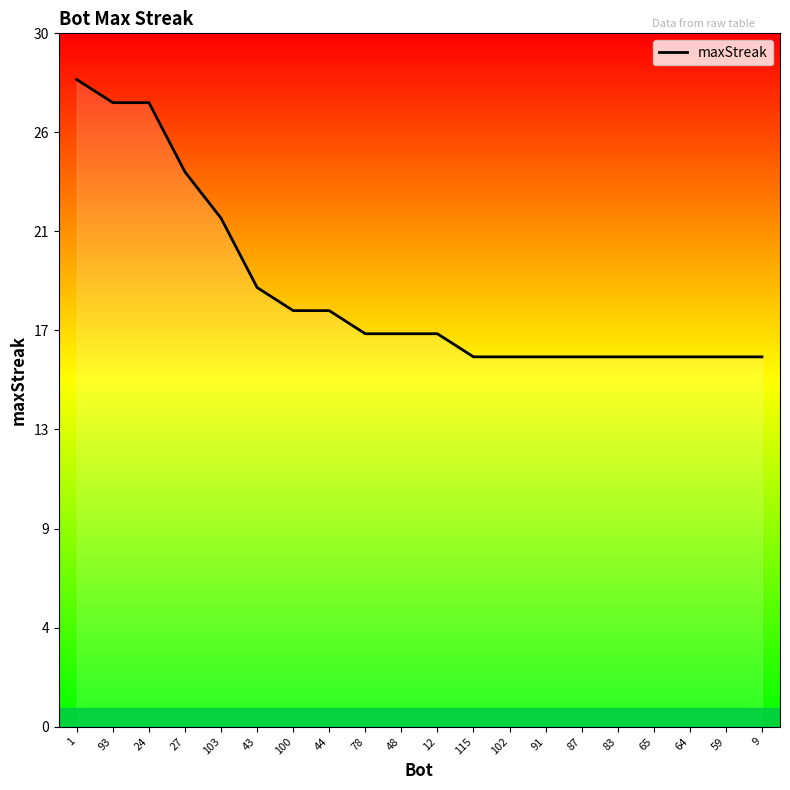

Does the chart display data point markers on the line(s)?

No